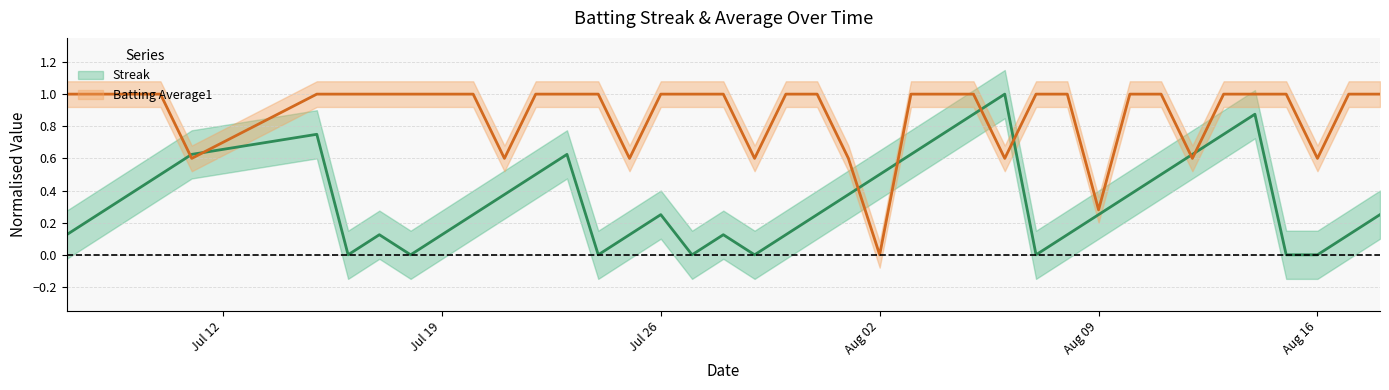

Read the Streak value at 2010-08-14.

0.9